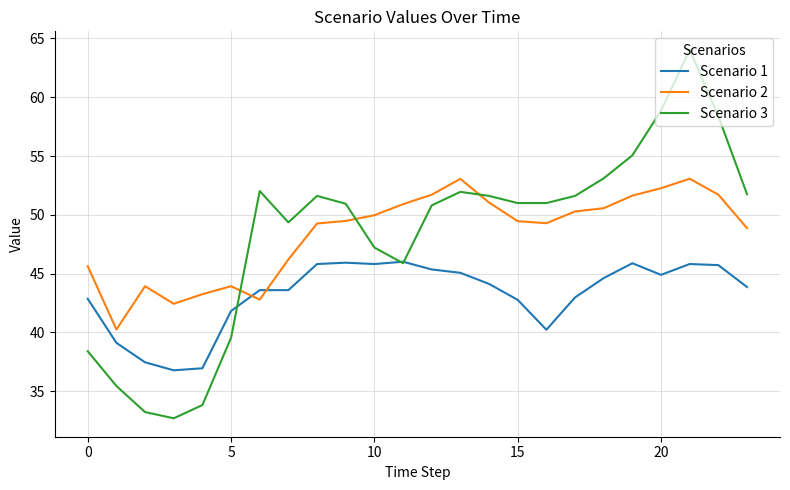

Rank the series by their maximum value, from highest to lowest.

Scenario 3, Scenario 2, Scenario 1